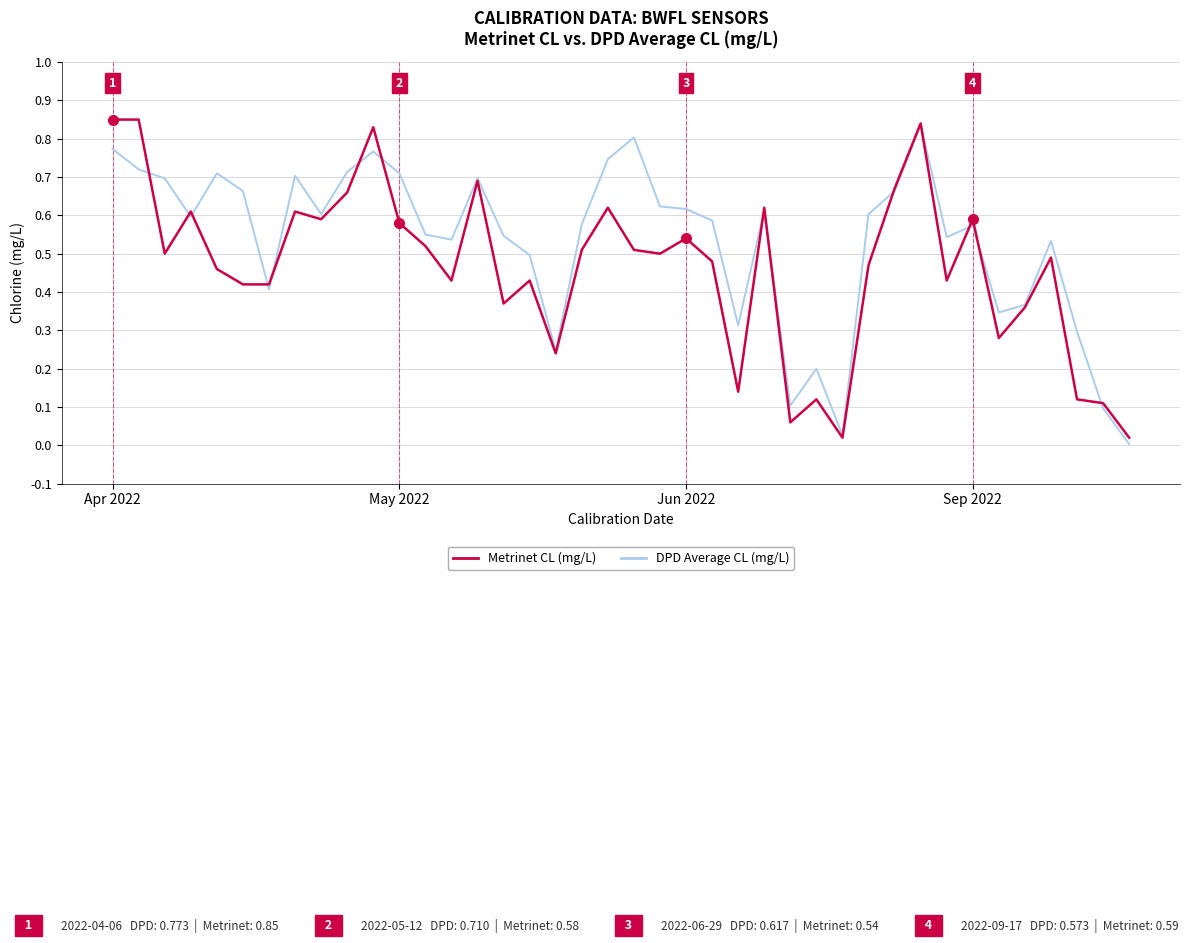

Rank the series by their average value, from highest to lowest.

DPD Average CL (mg/L), Metrinet CL (mg/L)